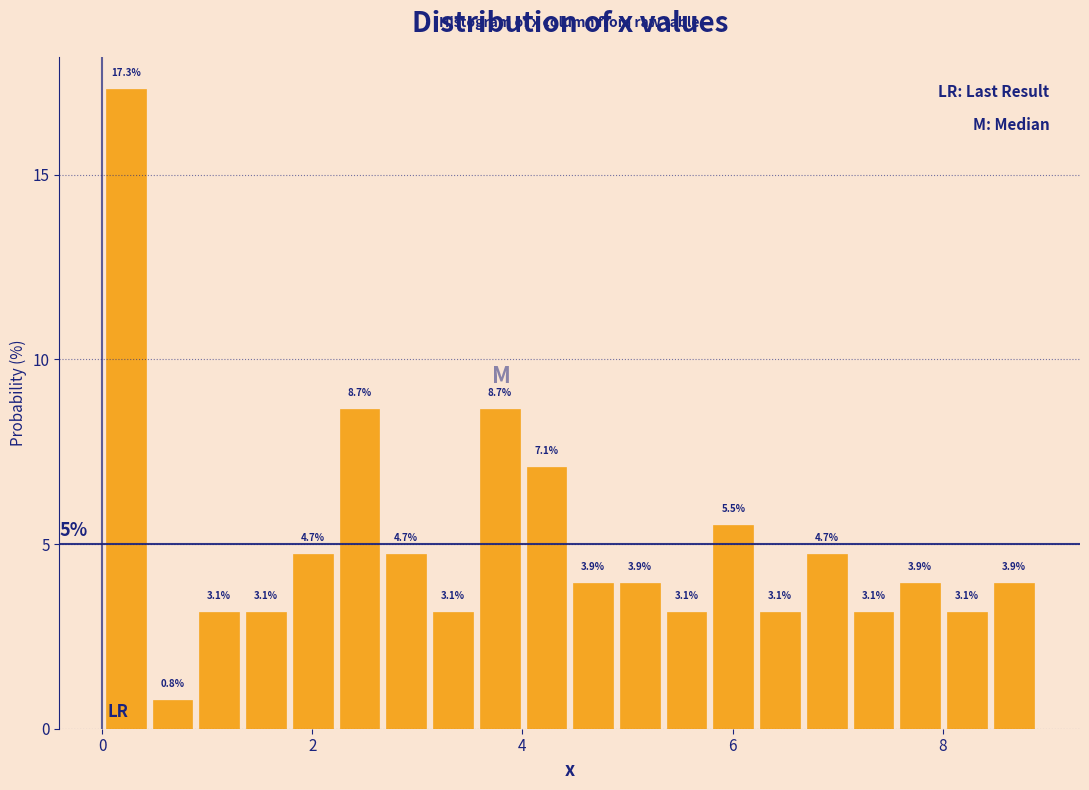

Around what value on the x-axis is the tallest bar? Give the approximate position of its centre, as read against the axis.

0.2